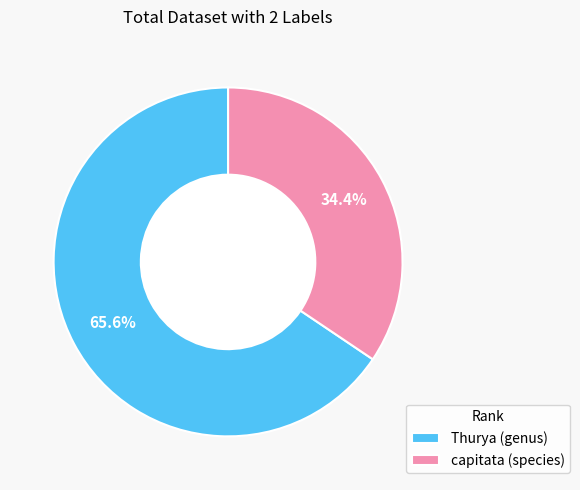

Which category accounts for the majority?

Thurya (genus)